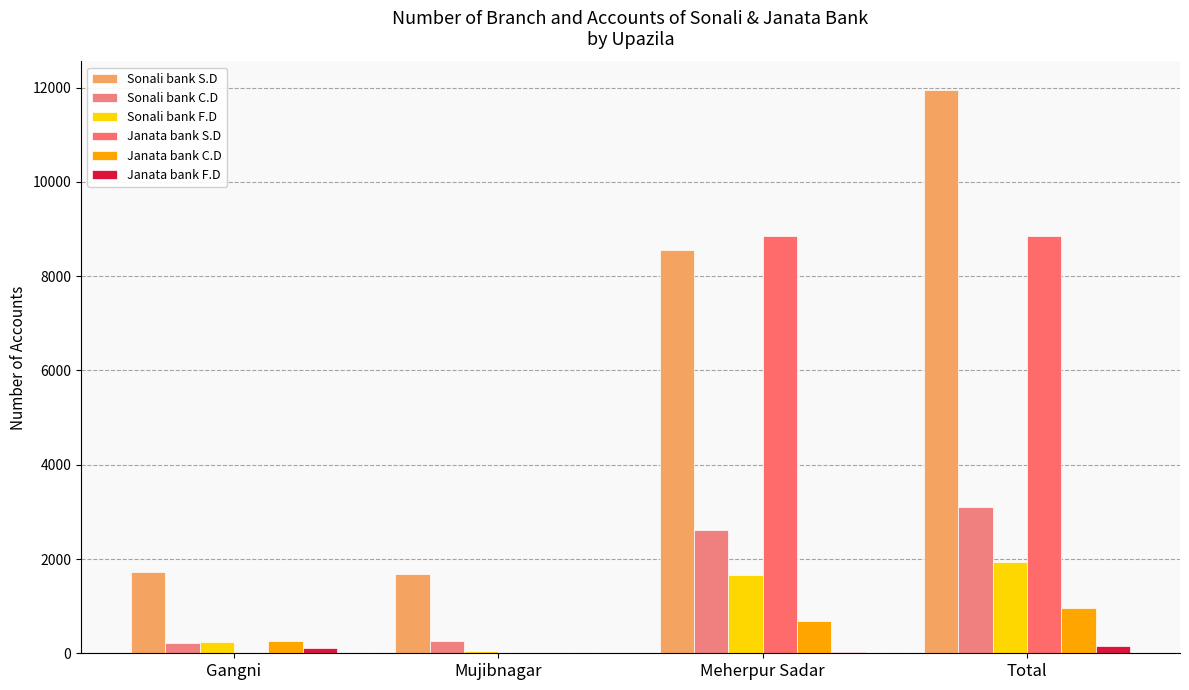

What are all the series names shown in the legend?

Sonali bank S.D, Sonali bank C.D, Sonali bank F.D, Janata bank S.D, Janata bank C.D, Janata bank F.D